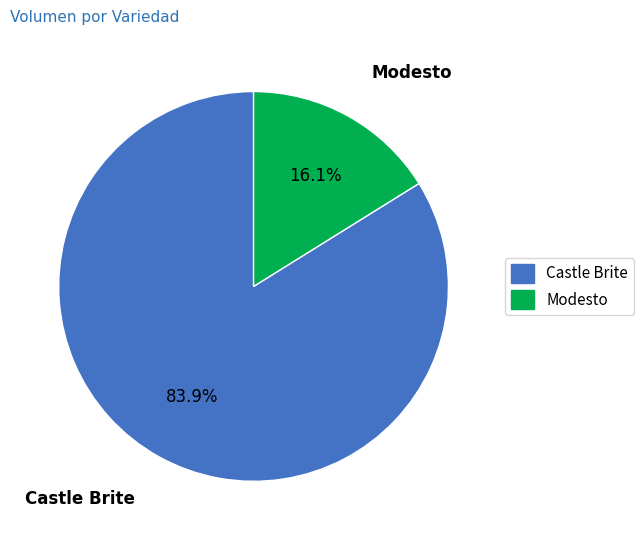

The Modesto slice represents 57% of the pie. True or false?

False